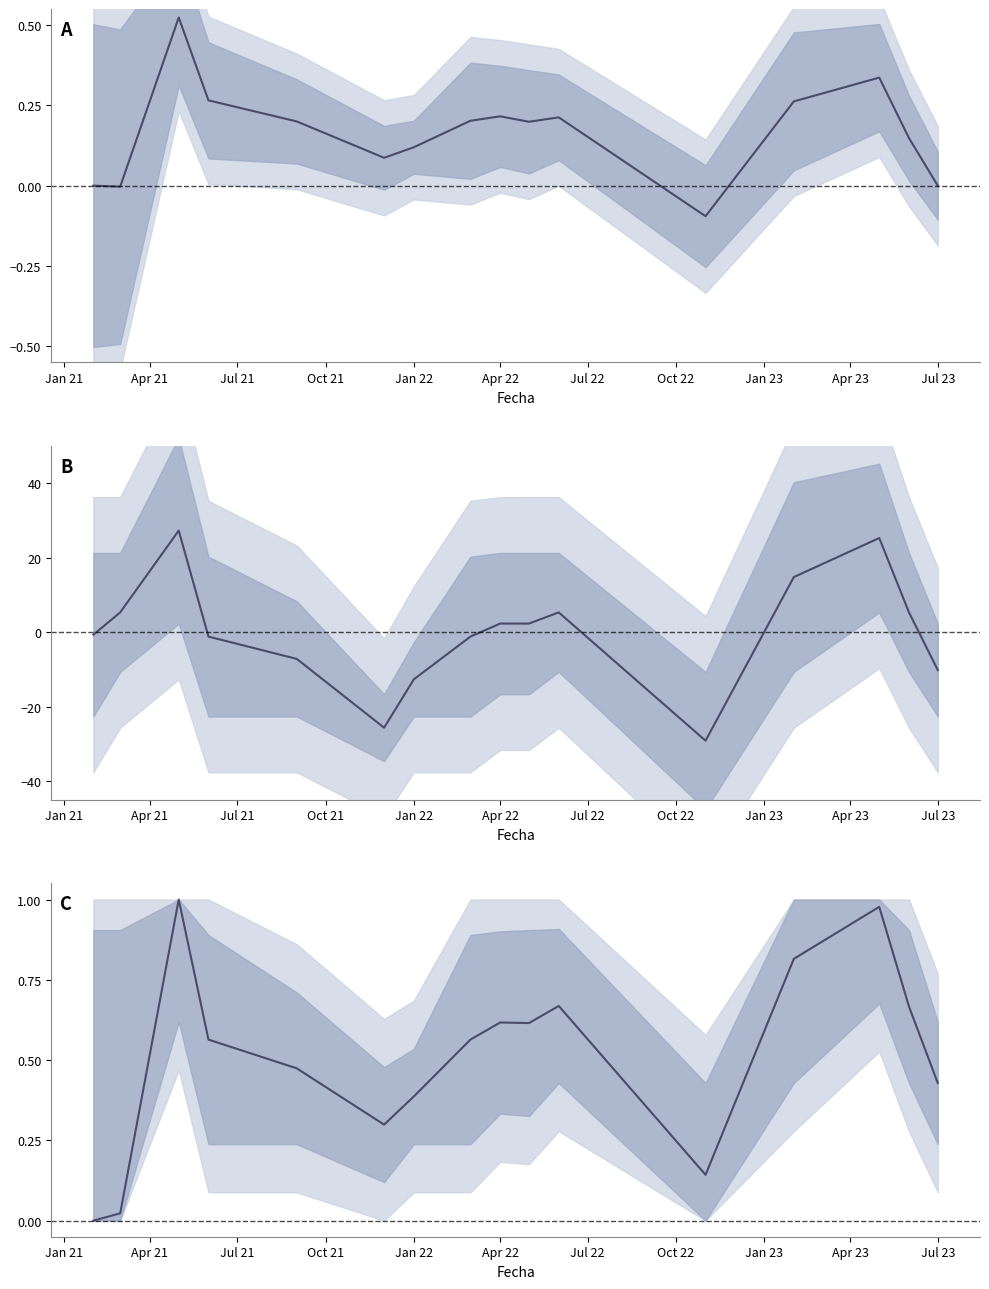

How many negative values does the Precio promedio ponderado series have?

2